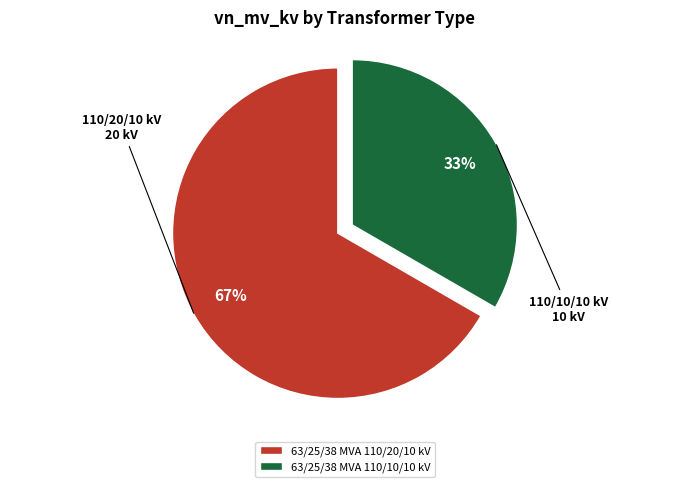

What is the ratio of the value at 63/25/38 MVA 110/20/10 kV to the value at 63/25/38 MVA 110/10/10 kV?

2.0